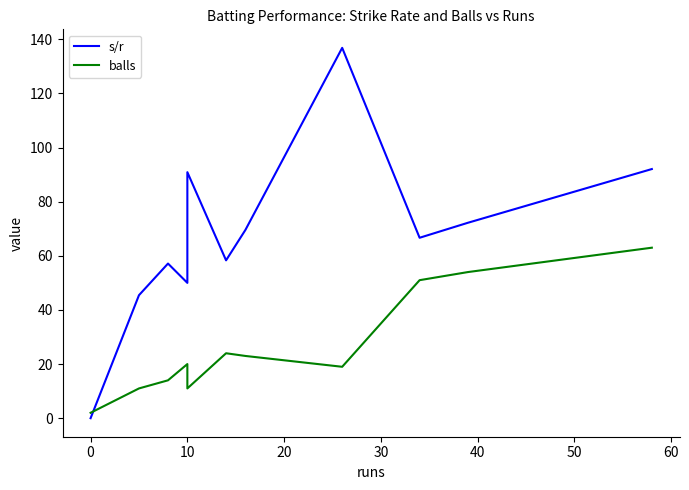

Does the chart display data point markers on the line(s)?

No